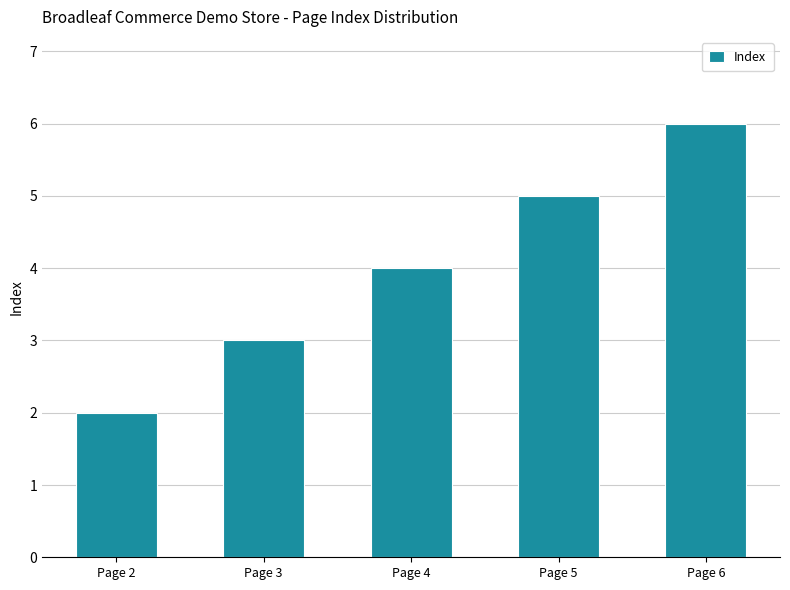

Reading left to right, list all the values displayed in this chart.

2	3	4	5	6